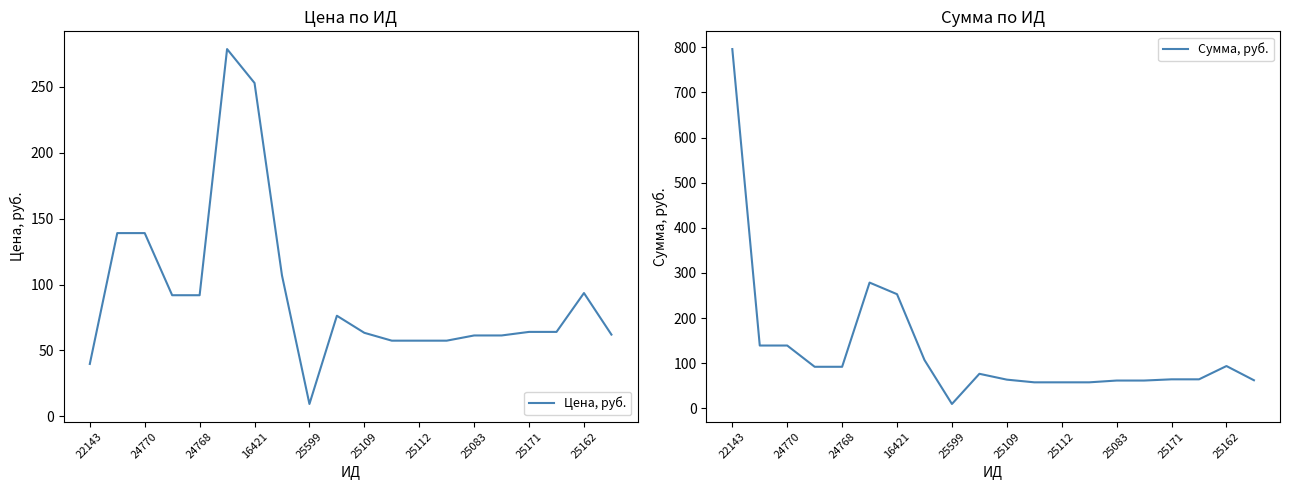

True or false: Сумма, руб. has a value of 63.4 at 25109.

True